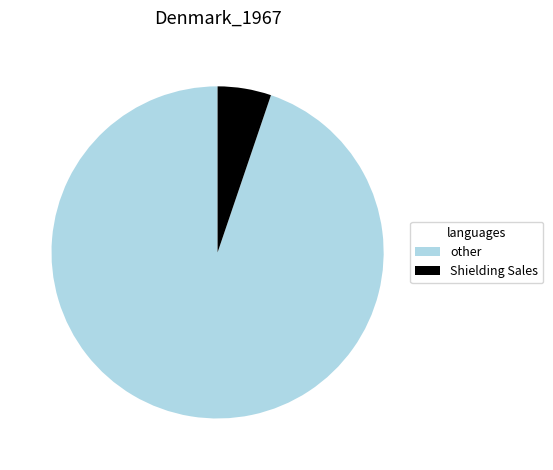

Which slice is the smallest?

Shielding Sales